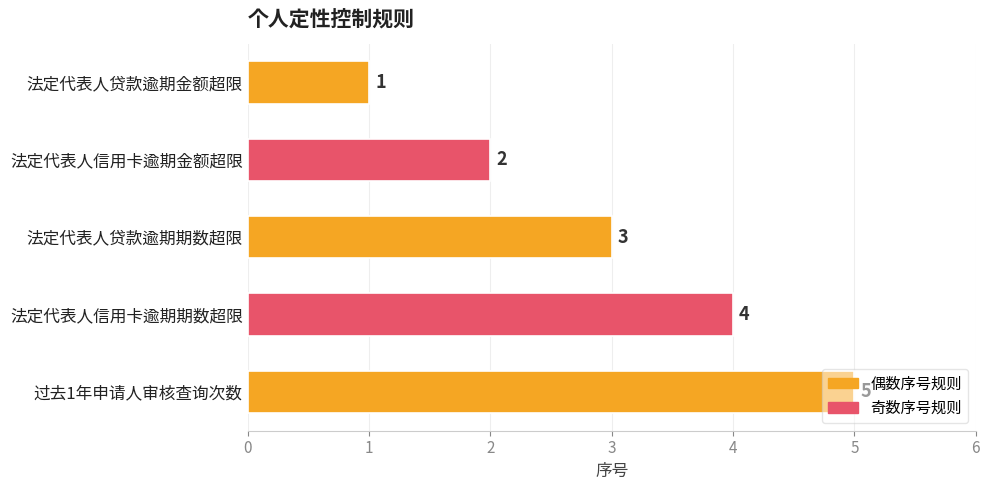

Rank the categories by value from highest to lowest.

过去1年申请人审核查询次数, 法定代表人信用卡逾期期数超限, 法定代表人贷款逾期期数超限, 法定代表人信用卡逾期金额超限, 法定代表人贷款逾期金额超限